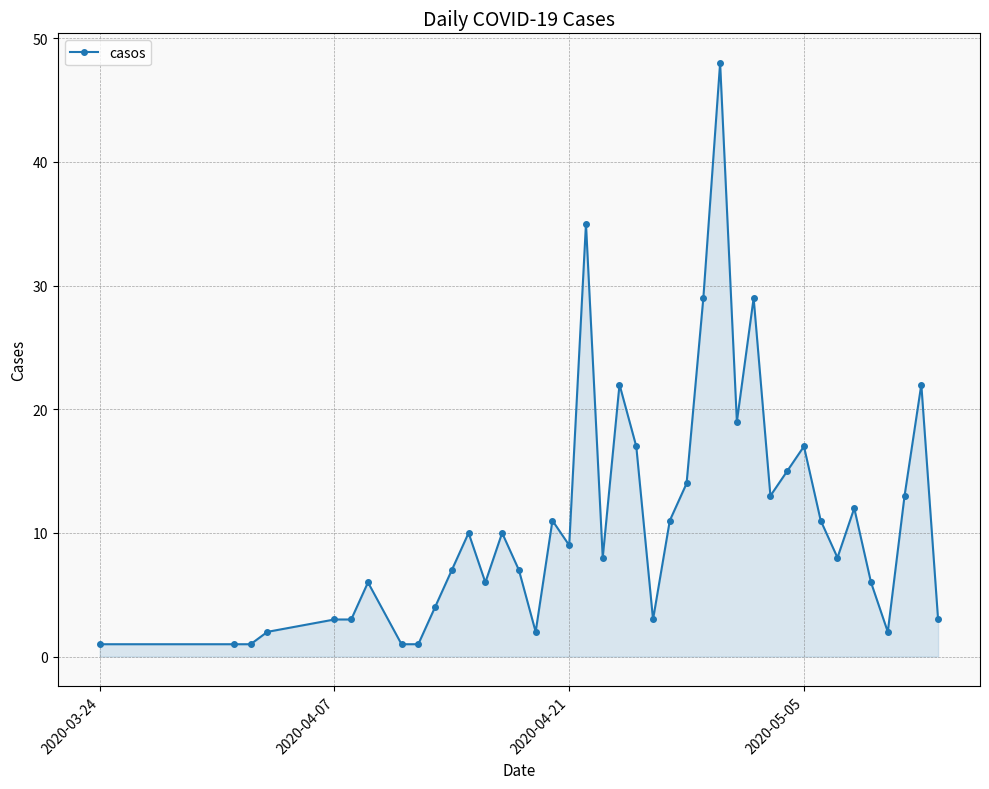

Reading left to right, extract all data points from this chart.

1	1	1	2	3	3	6	1	1	4	7	10	6	10	7	2	11	9	35	8	22	17	3	11	14	29	48	19	29	13	15	17	11	8	12	6	2	13	22	3